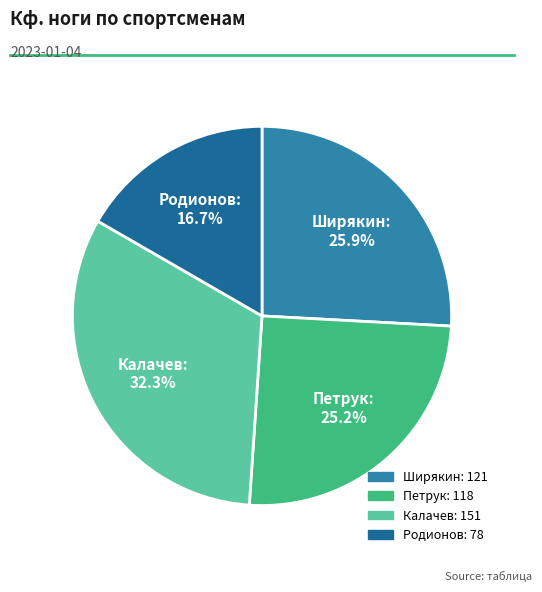

How many slices are in this pie chart?

4